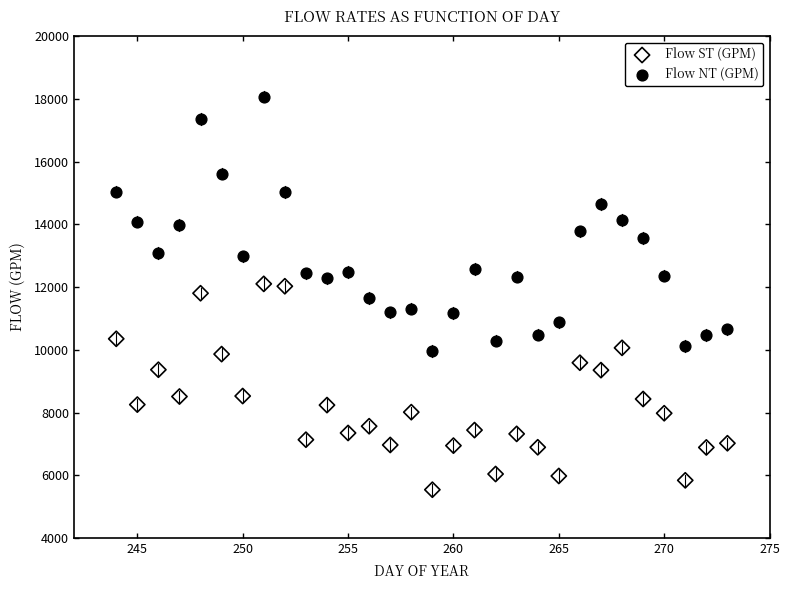

Across all data points, what is the range of X values (max minus min)?

29.0